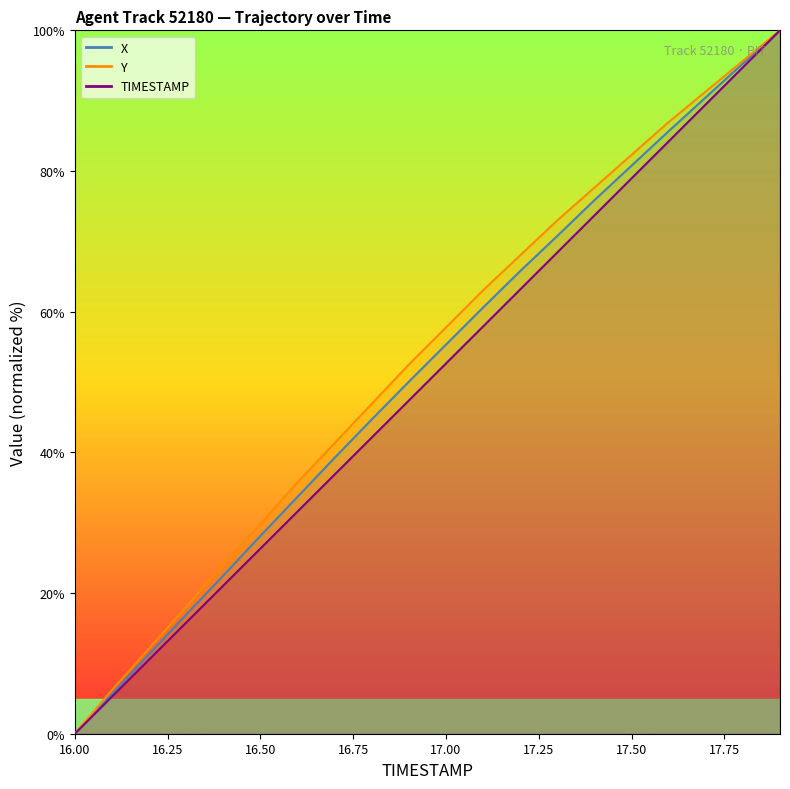

Between 16.6 and 16.1, which is larger?

16.6